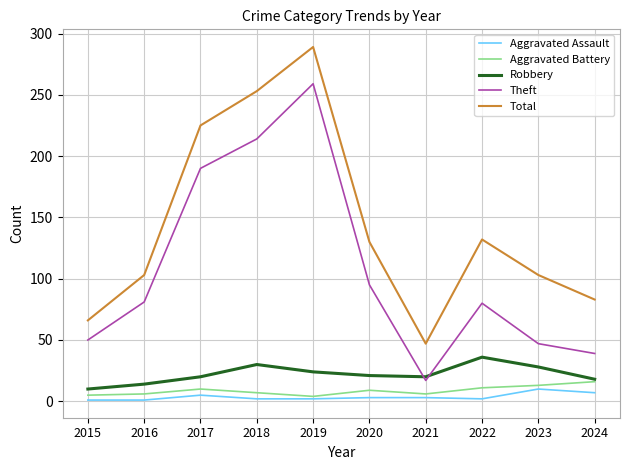

Which category has the lowest value in the Theft series?

2021